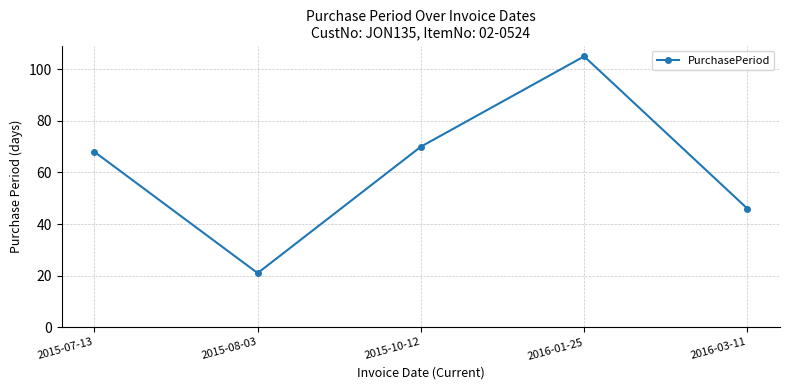

The value at 2016-03-11 is 46. True or false?

True